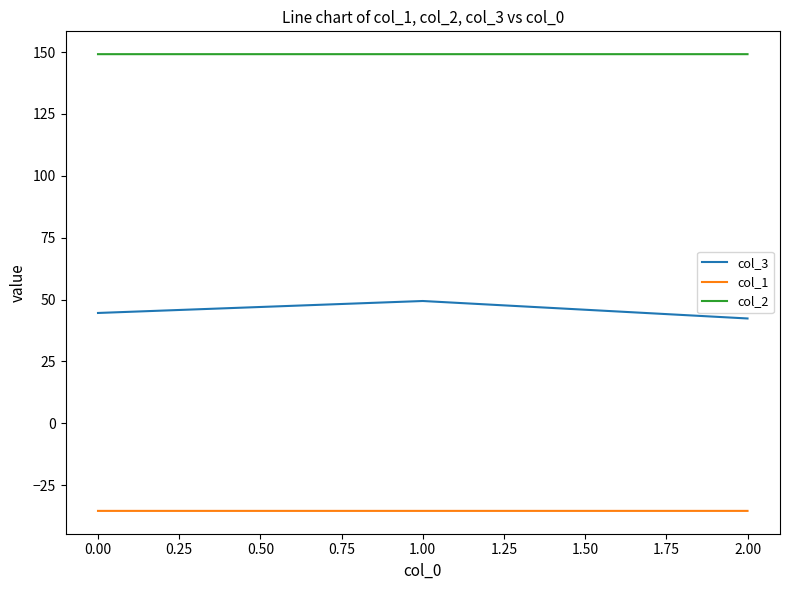

Rank the series at 1.00 from highest to lowest value.

col_2, col_3, col_1